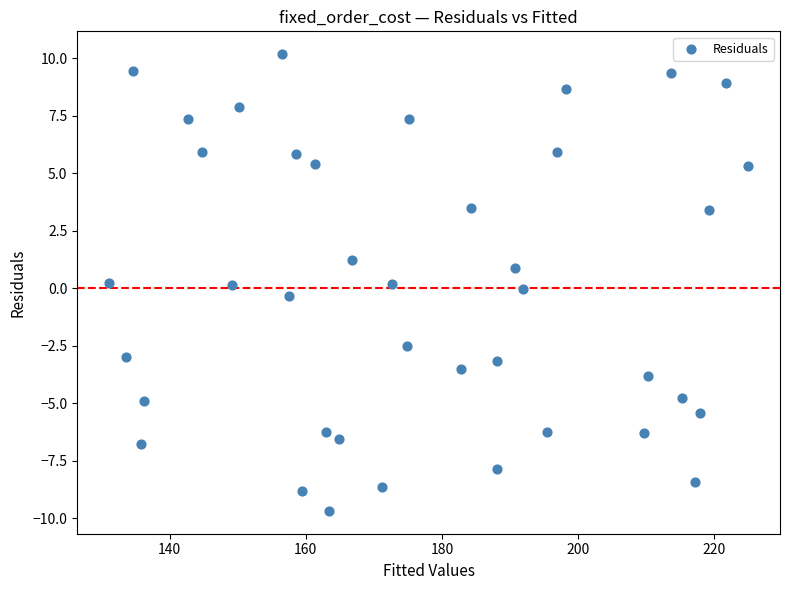

What is the range of Y values (max minus min)?

19.9